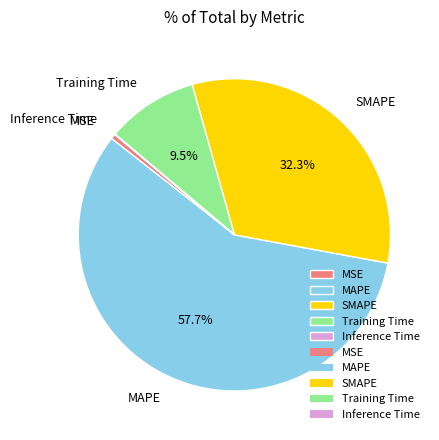

What is the largest slice in the pie chart?

MAPE